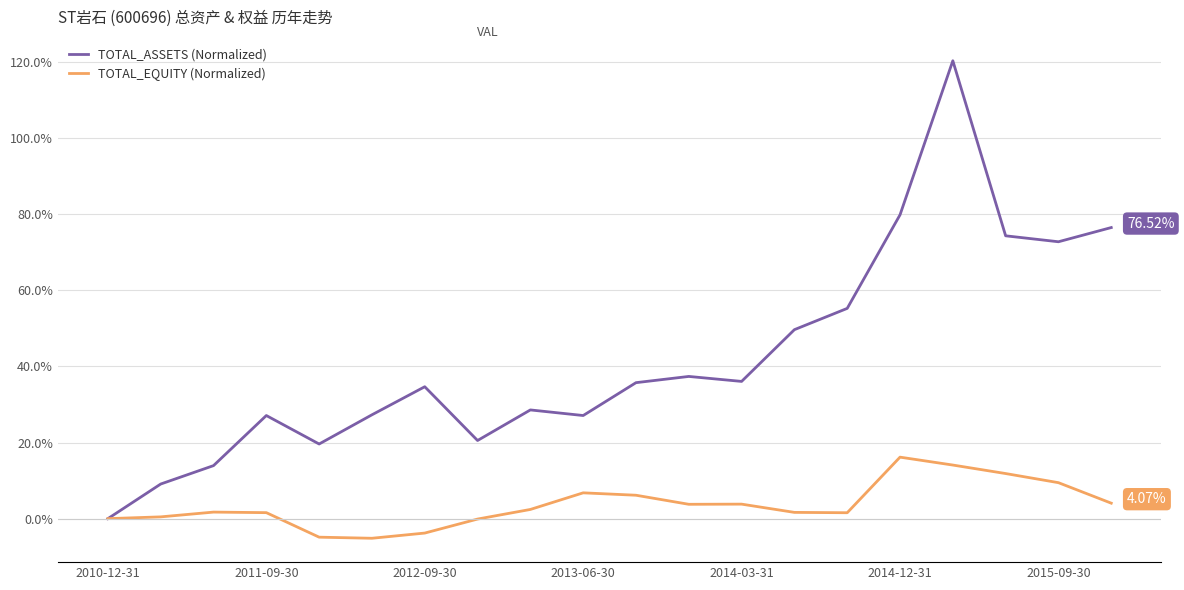

Which series has the widest spread of values?

TOTAL_ASSETS (Normalized)